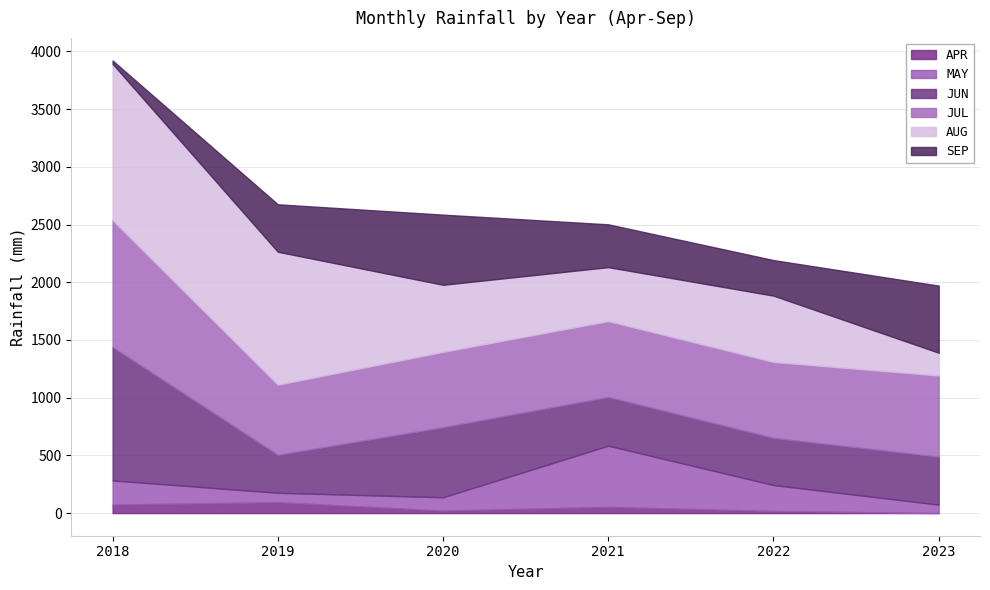

Reading left to right, transcribe all the data shown in this chart.

APR: 73.4	94.2	21.0	53.5	17.9	0.0
MAY: 209.6	82.0	116.0	530.7	225.2	73.1
JUN: 1155.8	328.9	607.1	422.2	408.7	416.0
JUL: 1099.6	607.6	653.0	657.4	658.0	703.2
AUG: 1354.4	1151.9	581.1	467.4	574.5	197.3
SEP: 28.8	411.2	607.9	371.0	308.0	581.6